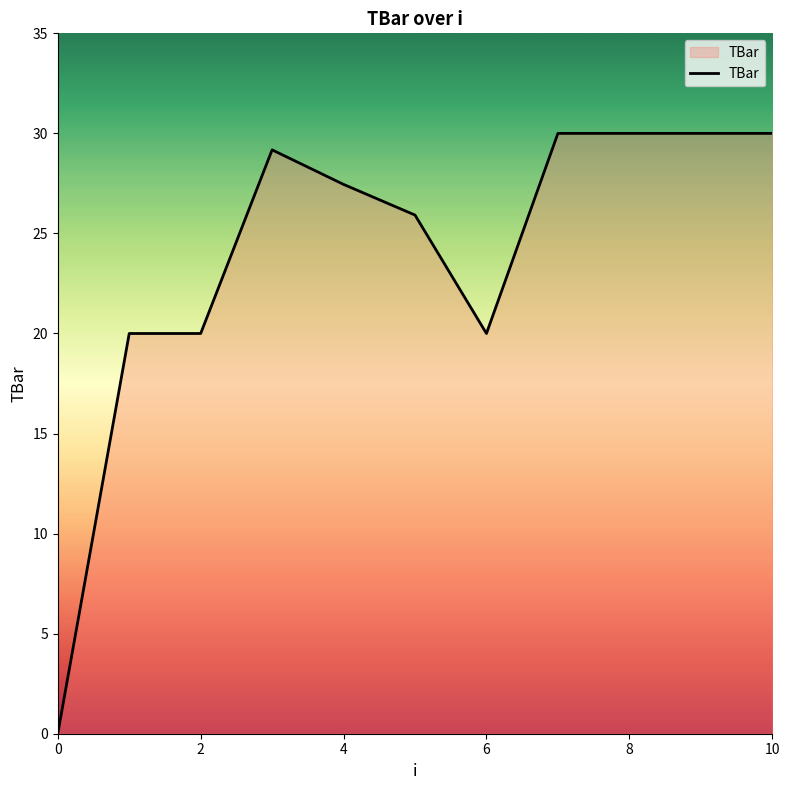

What is the difference between the maximum and minimum values?

30.0